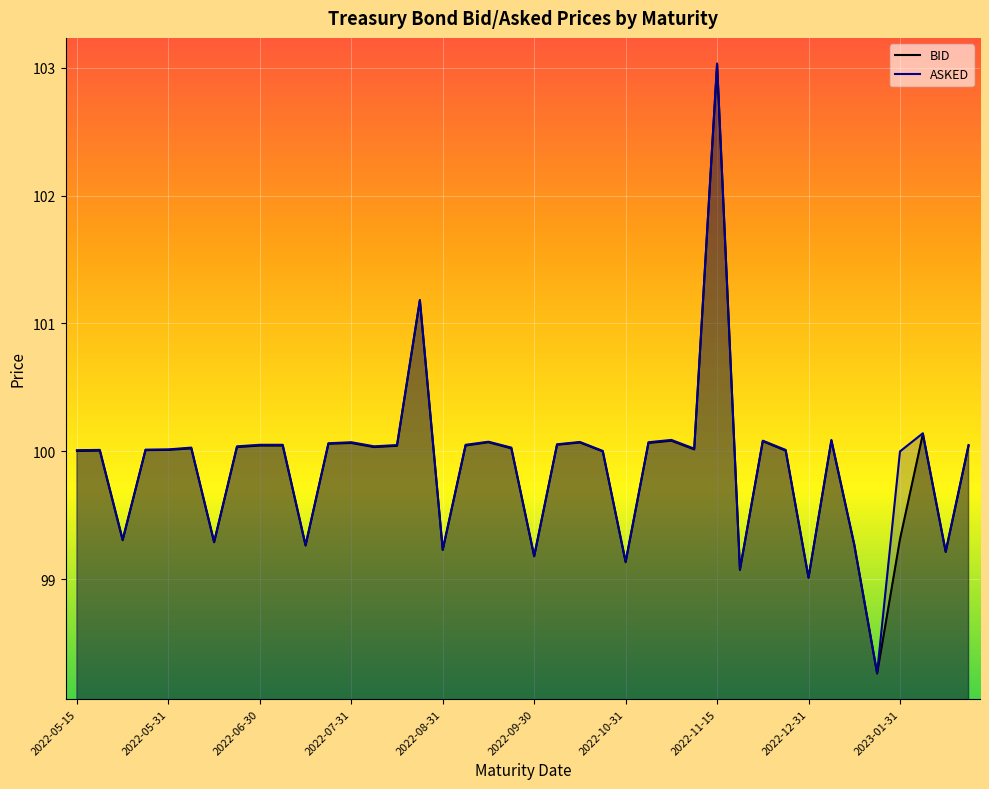

What are all the series names shown in the legend?

BID, ASKED